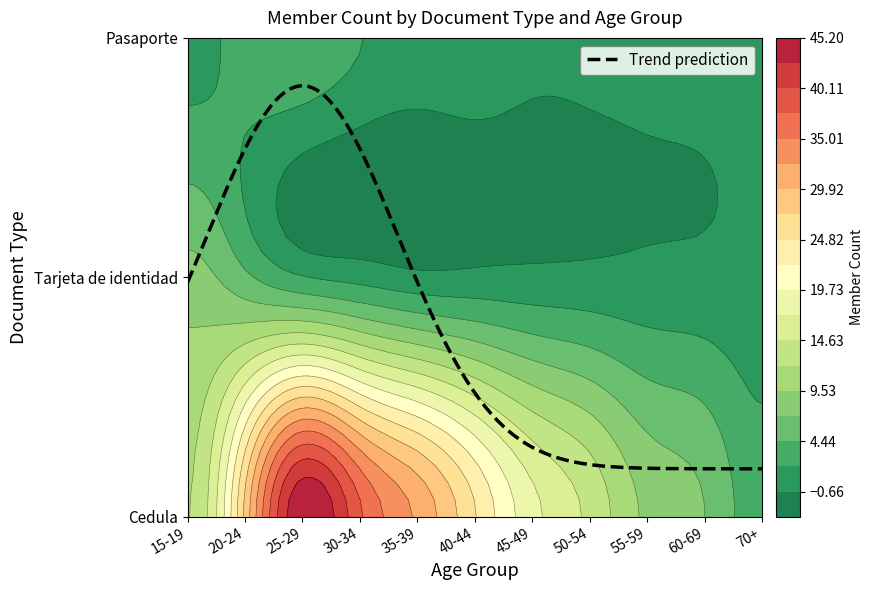

Reading left to right, what are all the values shown in this chart?

Cedula: 12	28	45	38	32	25	18	14	9	7	3
Tarjeta de identidad: 8	5	2	1	0	0	0	0	0	0	0
Pasaporte: 1	3	4	2	1	1	0	0	0	0	0